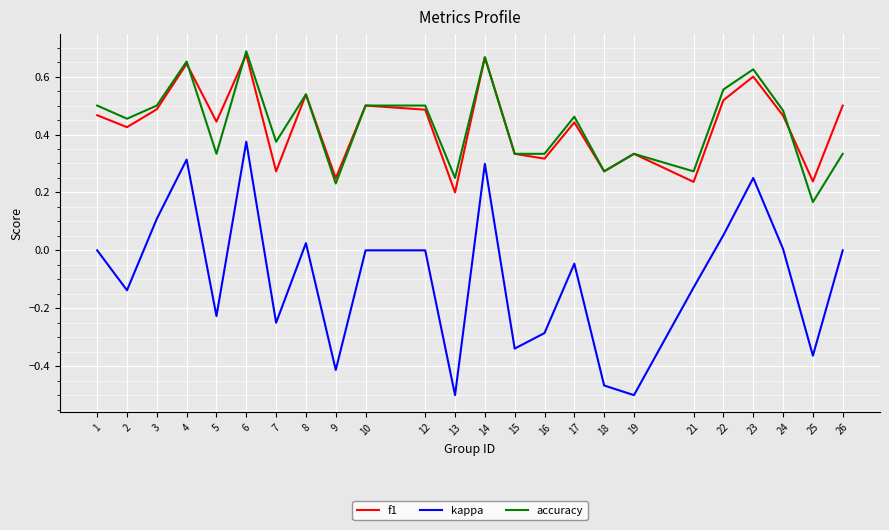

True or false: f1 and kappa intersect in this chart.

False